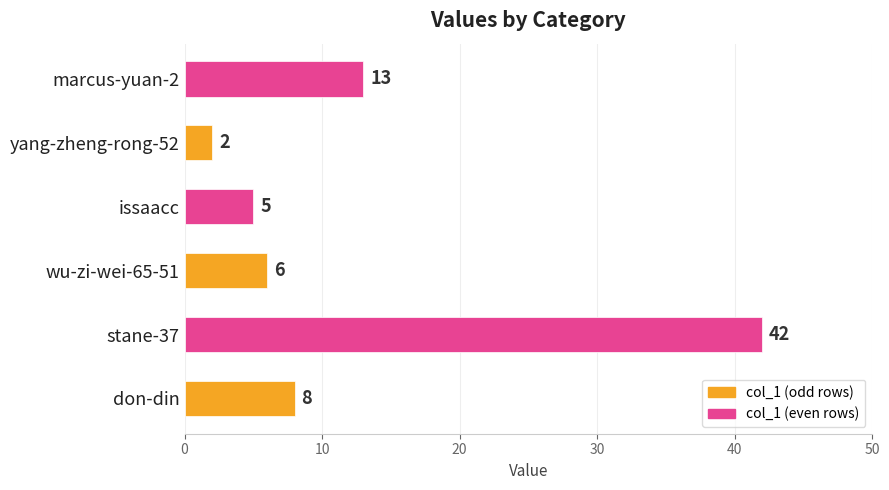

Approximately how many times larger is the value at issaacc compared to yang-zheng-rong-52?

2.5